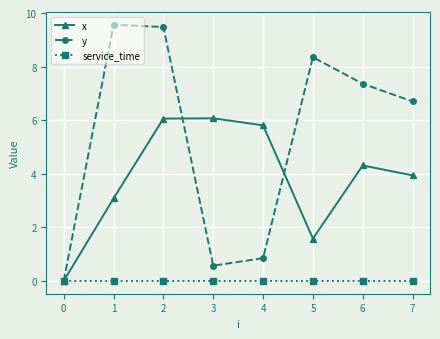

Is it true that y equals 0.8 at 2?

False